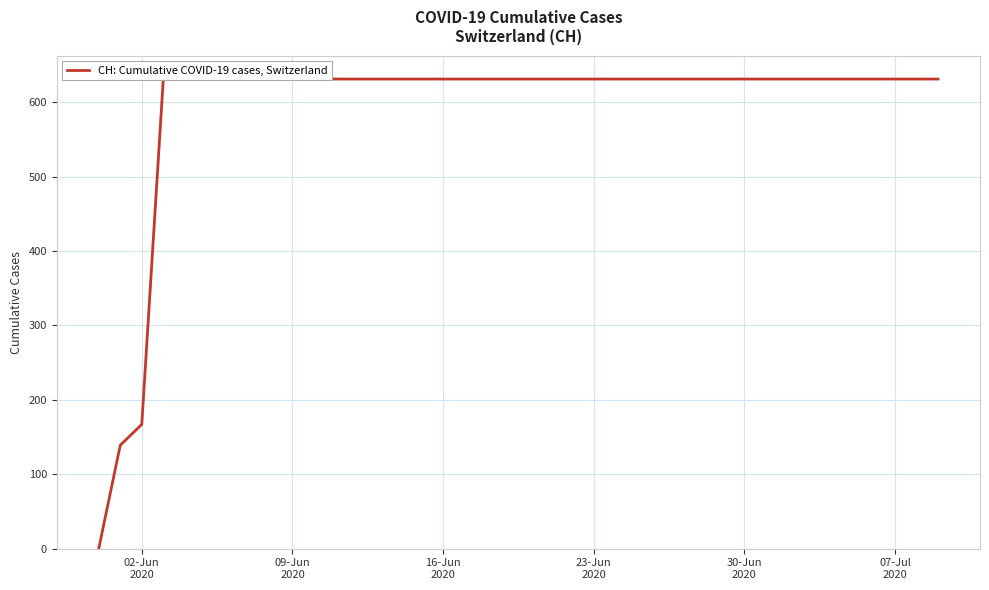

Count the number of categories in the chart.

40